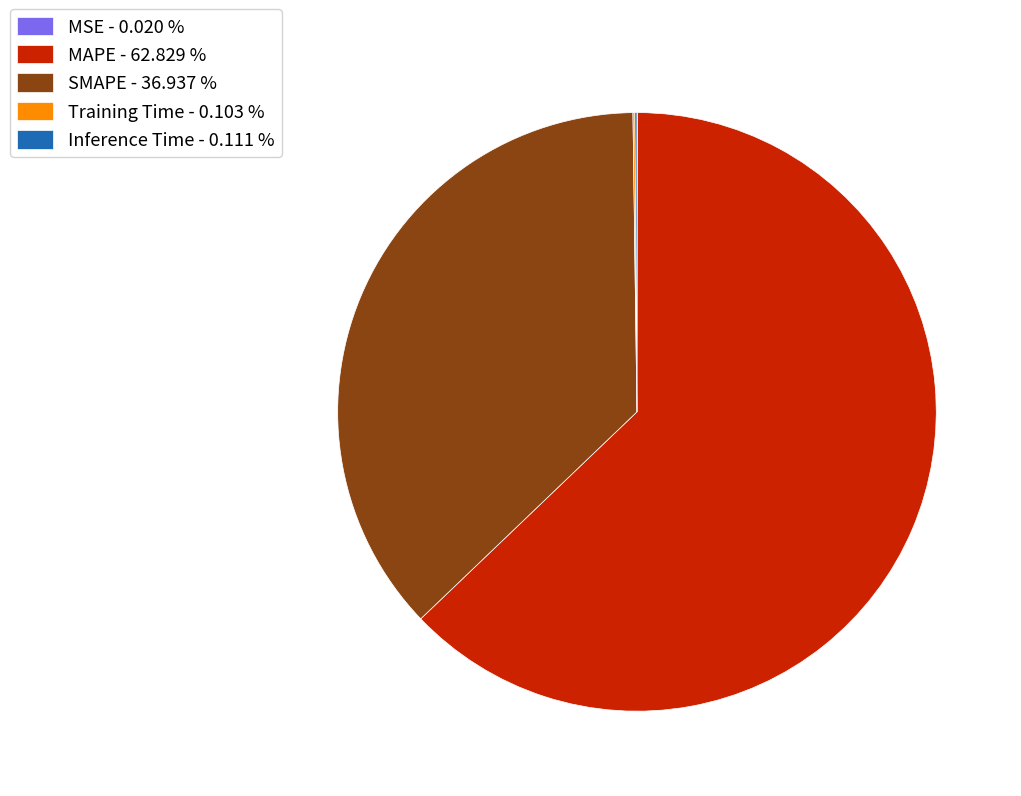

Is there any slice that represents more than half of the pie?

Yes